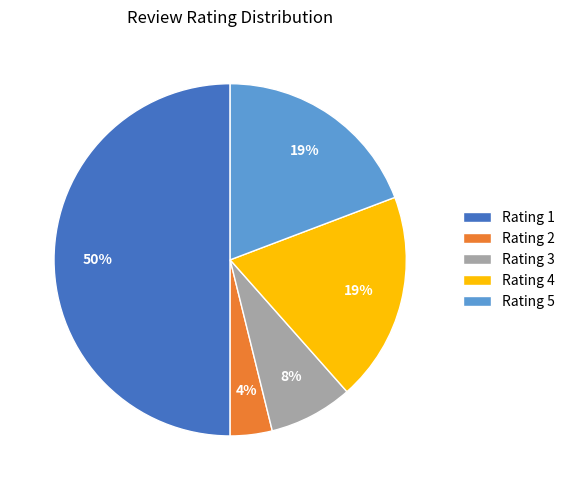

What is the ratio of the value at Rating 3 to the value at Rating 5?

0.4